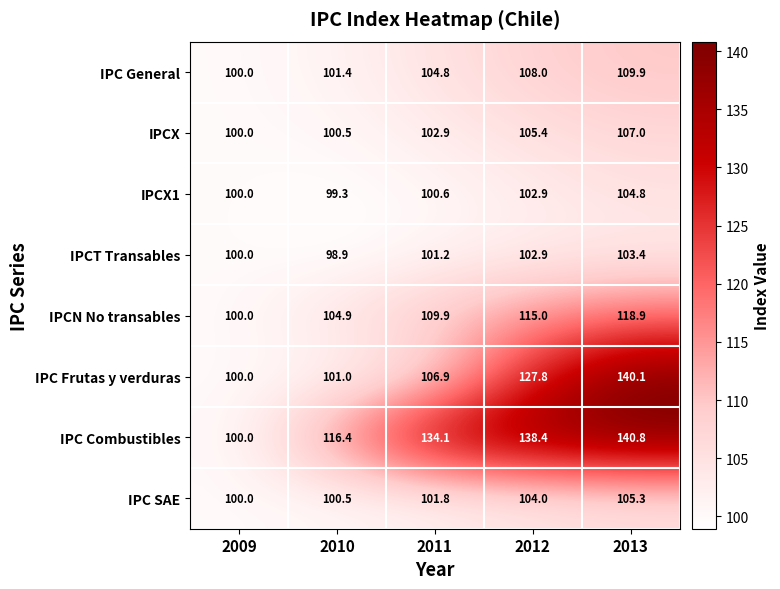

What is the difference between the highest and lowest values at 2011?

33.5